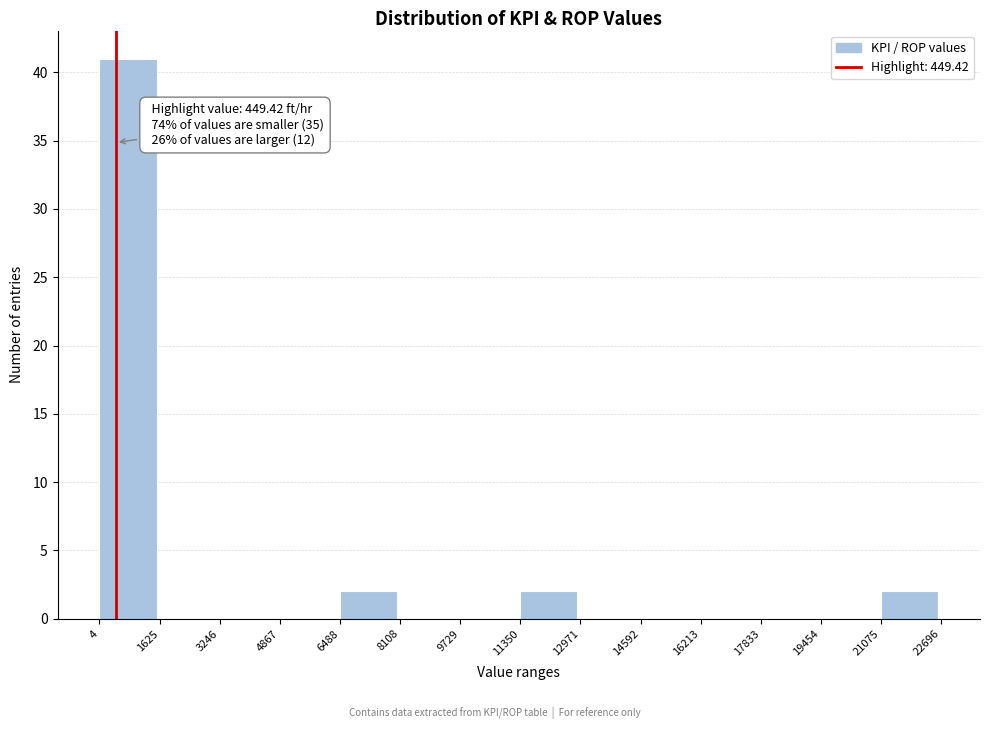

Over which range of the x-axis is the bar tallest?

4 to 1625